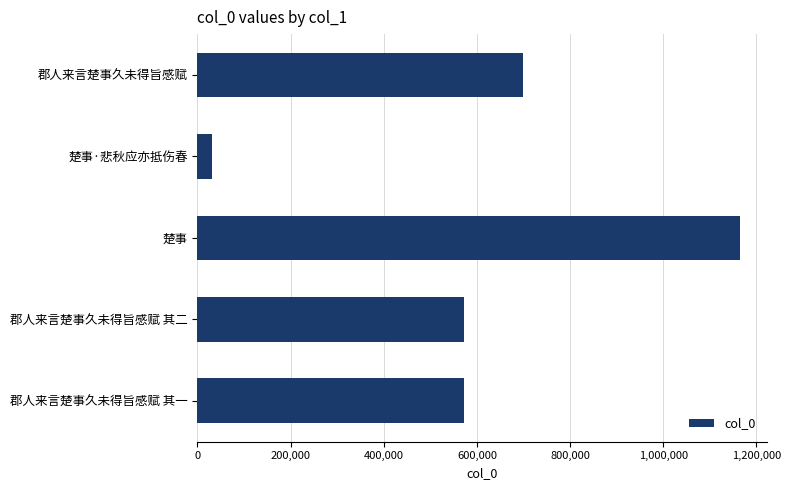

What is the sum of all values?

3040889